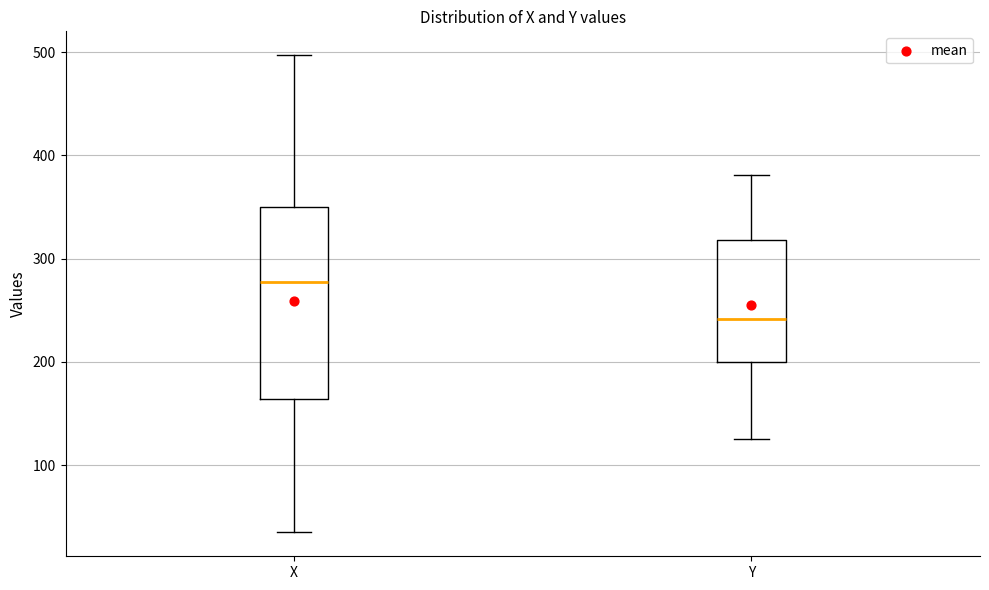

Where does the lower whisker of the box for X end on the y-axis? The values are not printed on the chart, so give them approximately, as read against the axis.

40